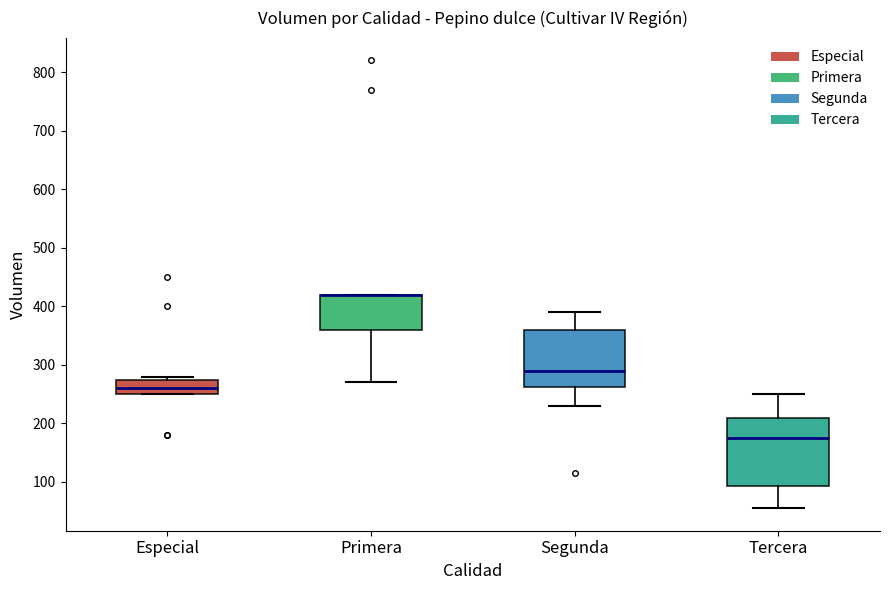

Where is the lower edge of the box for Primera on the y-axis? The values are not printed on the chart, so give them approximately, as read against the axis.

360